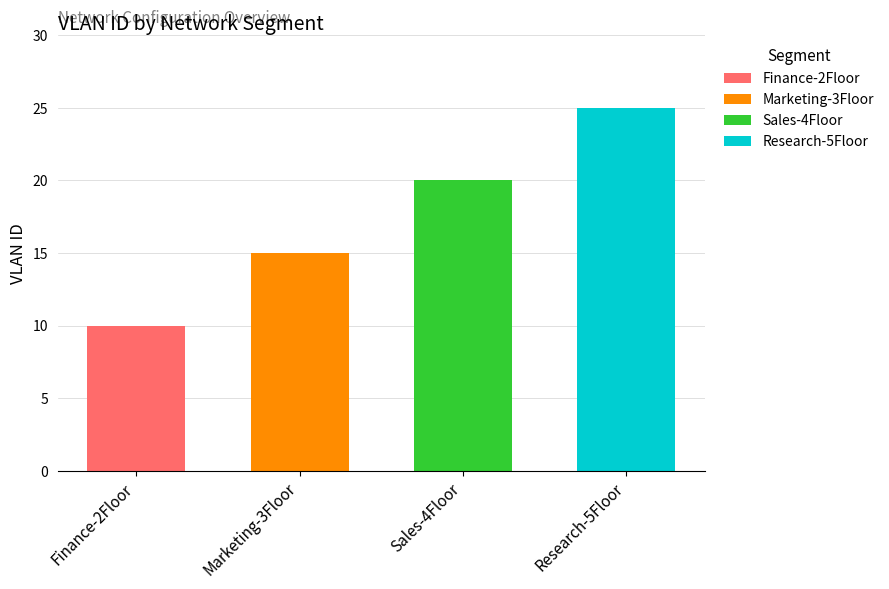

How many categories are shown in the chart?

4